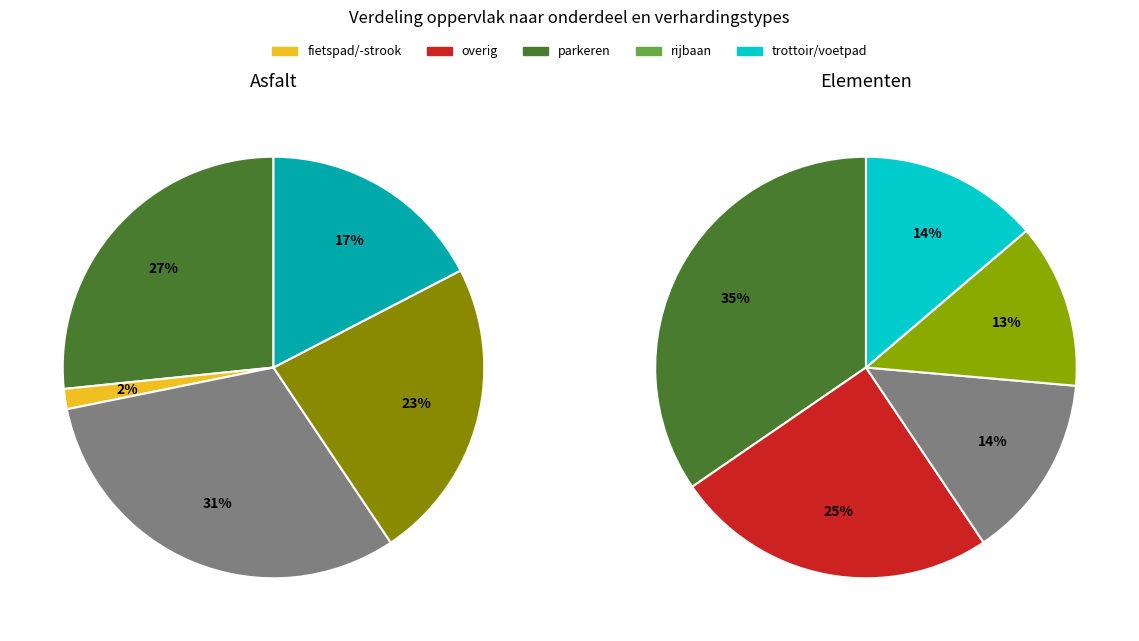

Between 6.2 and 4.2, which is larger?

6.2